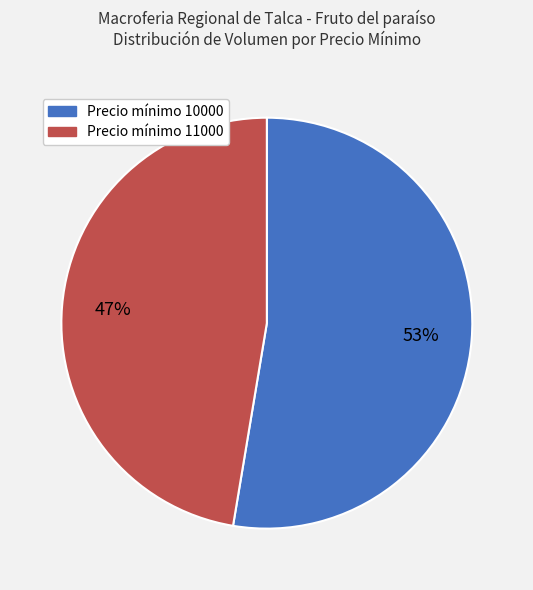

Is there a majority slice in this chart?

Yes